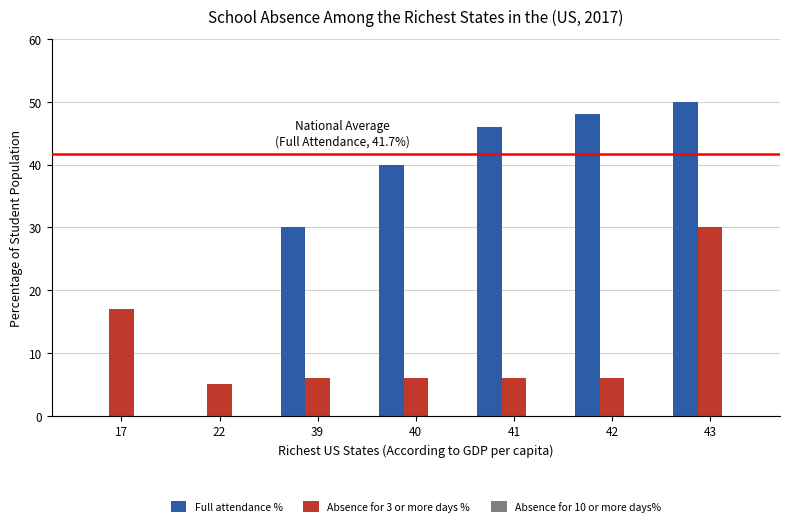

Which category has the highest value across all series?

43